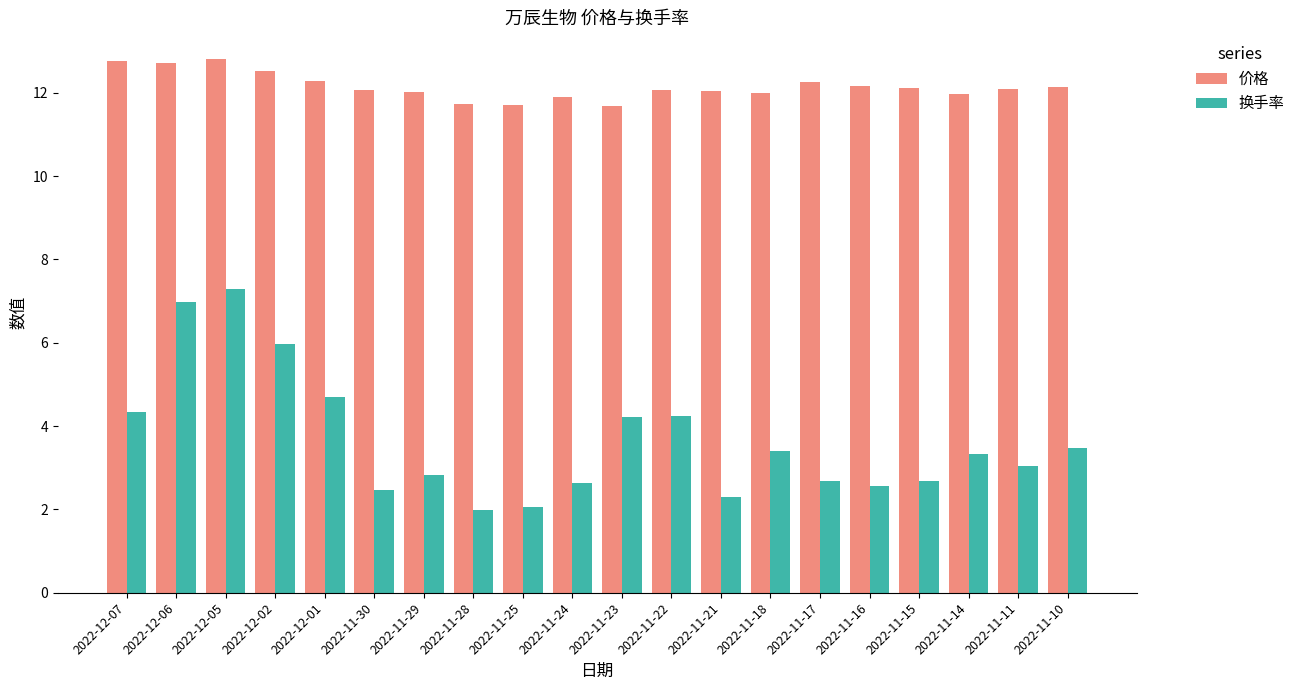

Which series has the largest range (max minus min)?

换手率